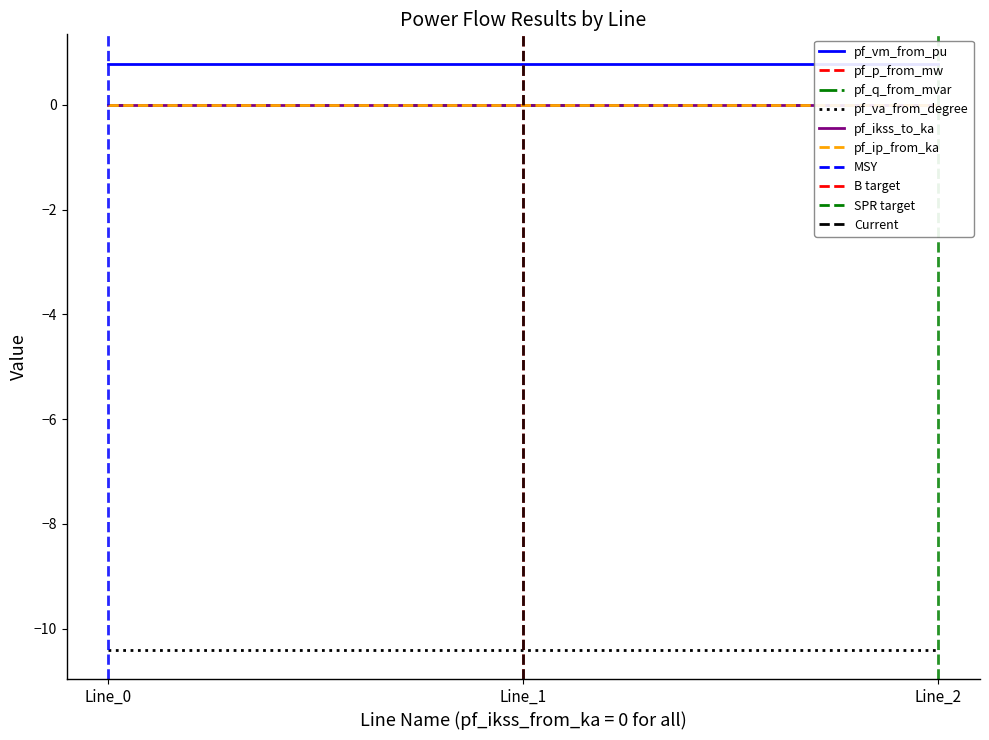

Is the value of pf_p_from_mw at Line_2 greater than the value of pf_va_from_degree at Line_2?

Yes